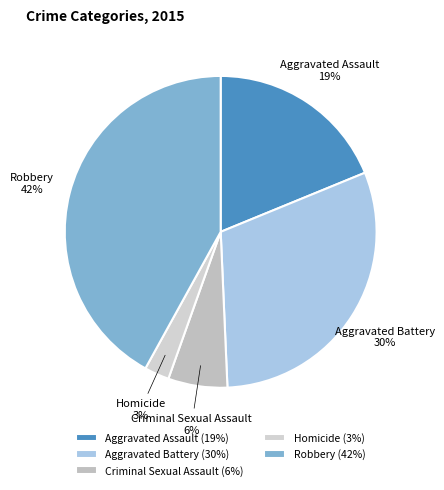

Combined, do Aggravated Battery and Criminal Sexual Assault account for over 50%?

No